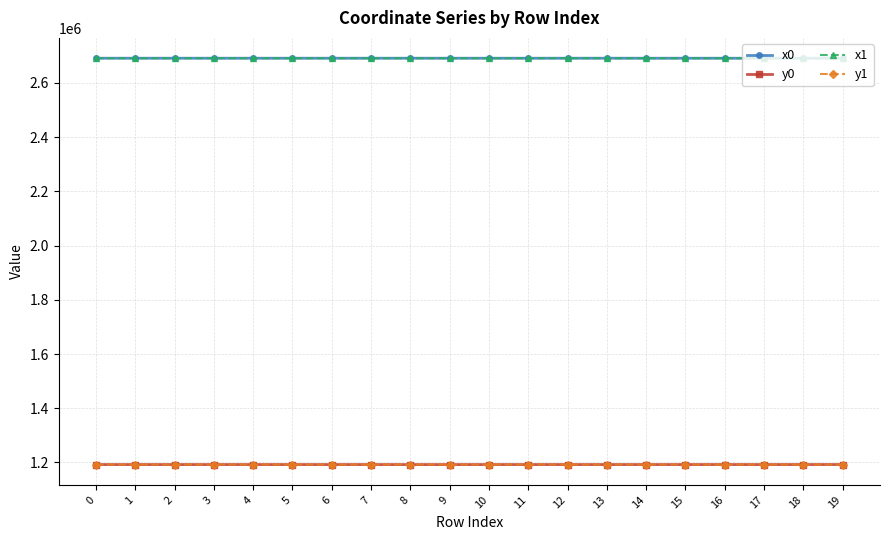

What is the sum of all y1 values?

23847134.4